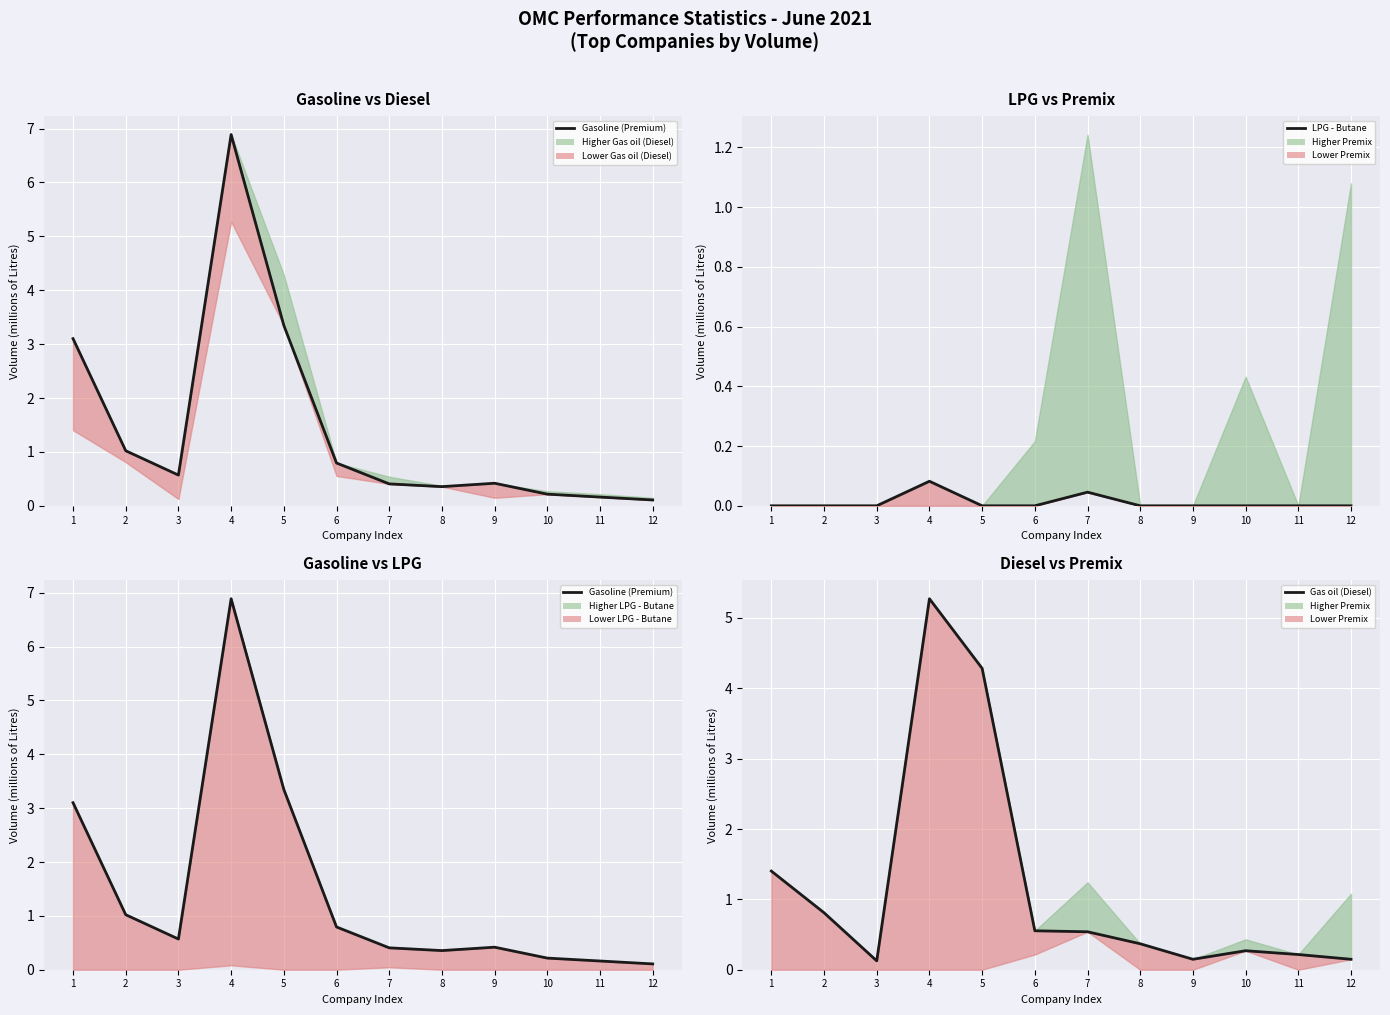

True or false: LPG - Butane and Gasoline (Premium) cross at least once.

False